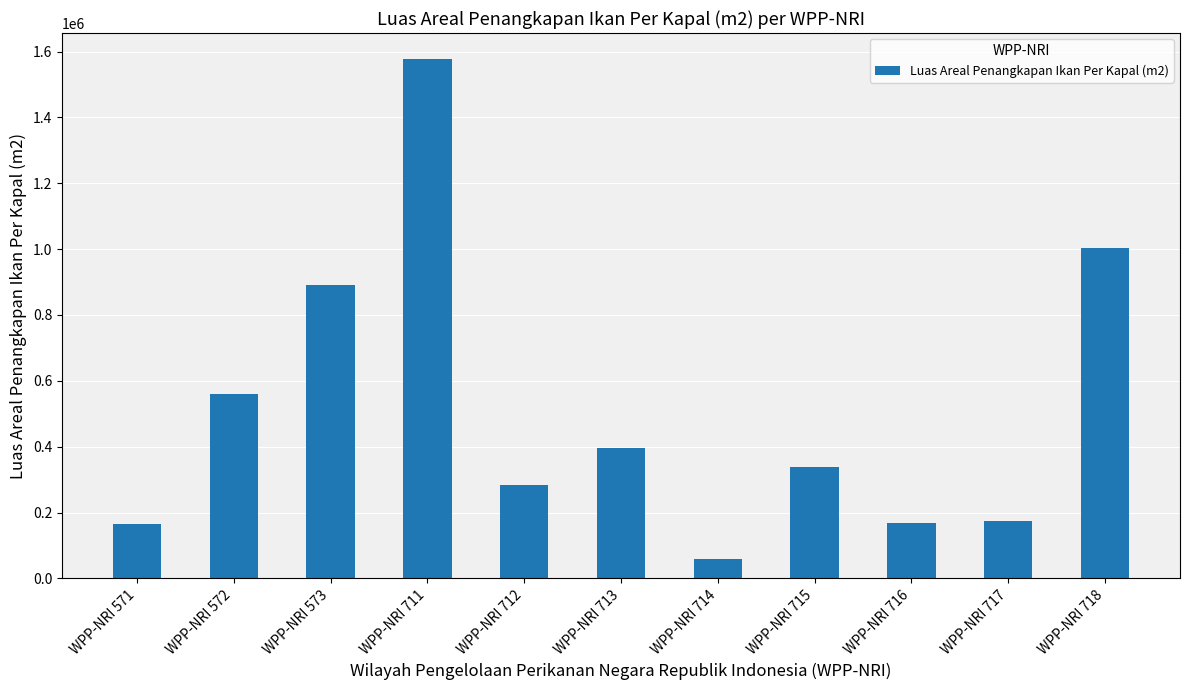

The value at WPP-NRI 573 is 220936. True or false?

False